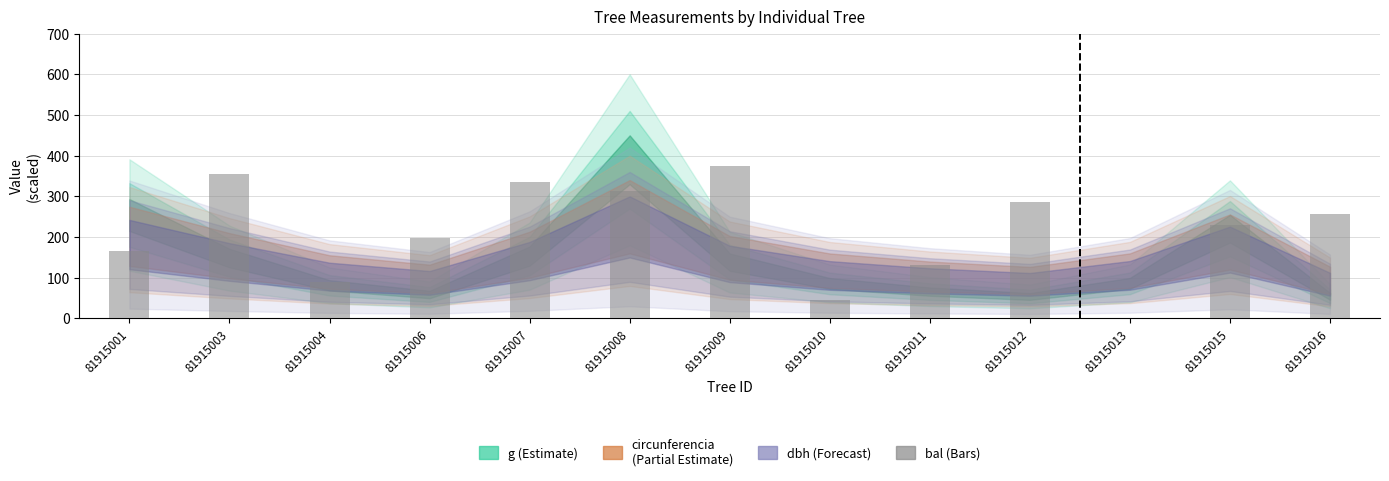

What value does the data have at 81915007?

336.1